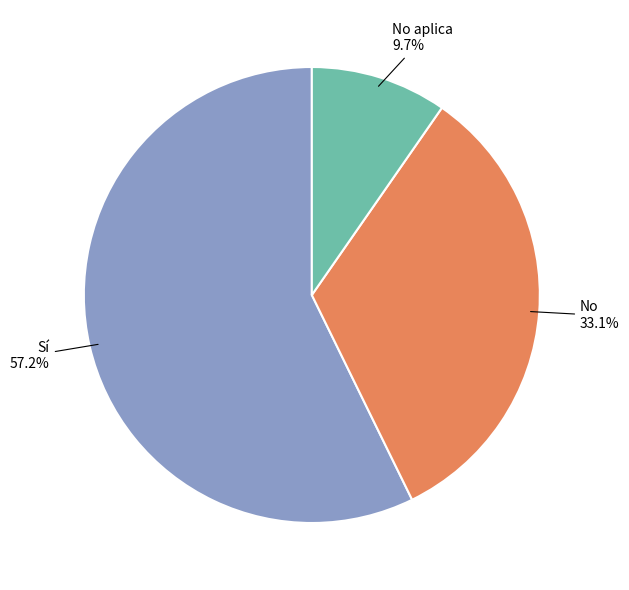

How many slices are in this pie chart?

3